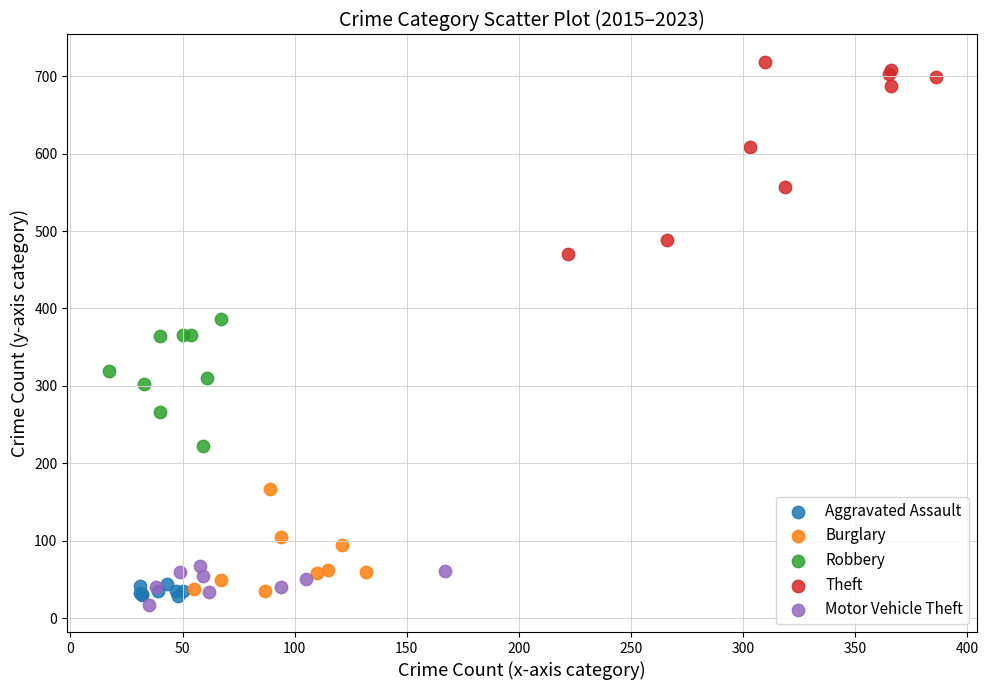

Which series contains the highest Y value?

Theft